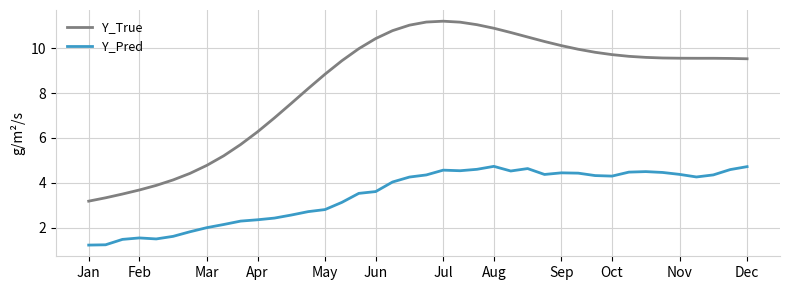

What is the greatest value displayed?

11.2